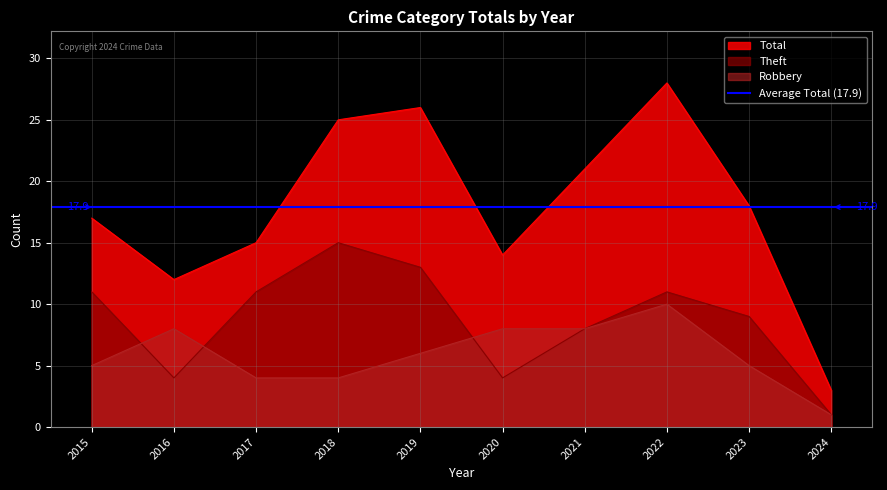

True or false: Total has more than 0 points higher than both neighbors.

True